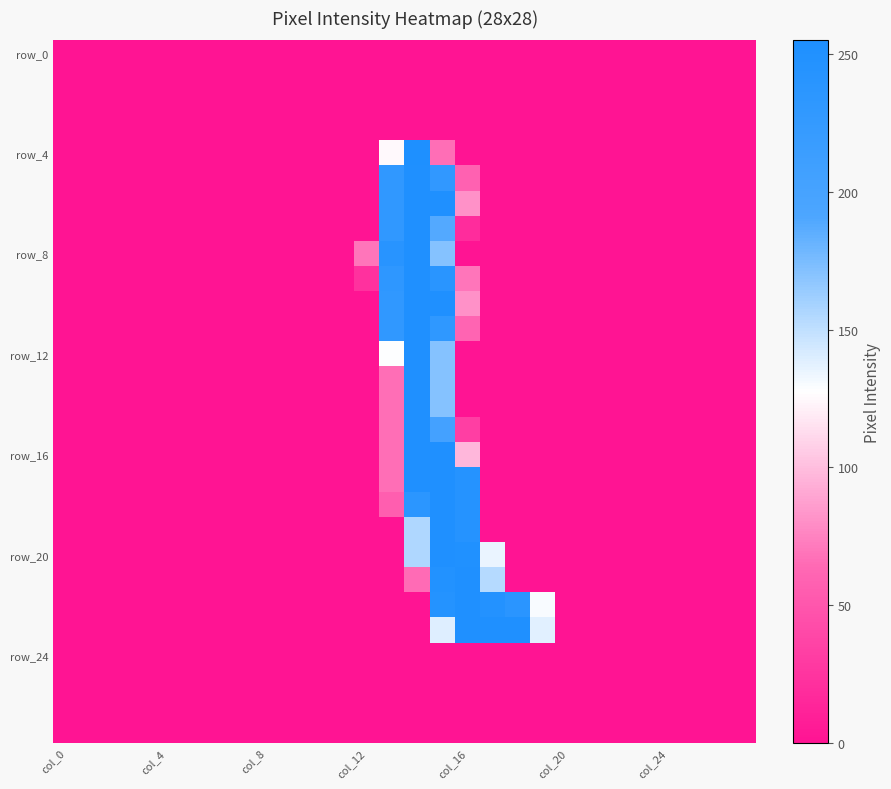

Which series has the widest spread of values?

row_4